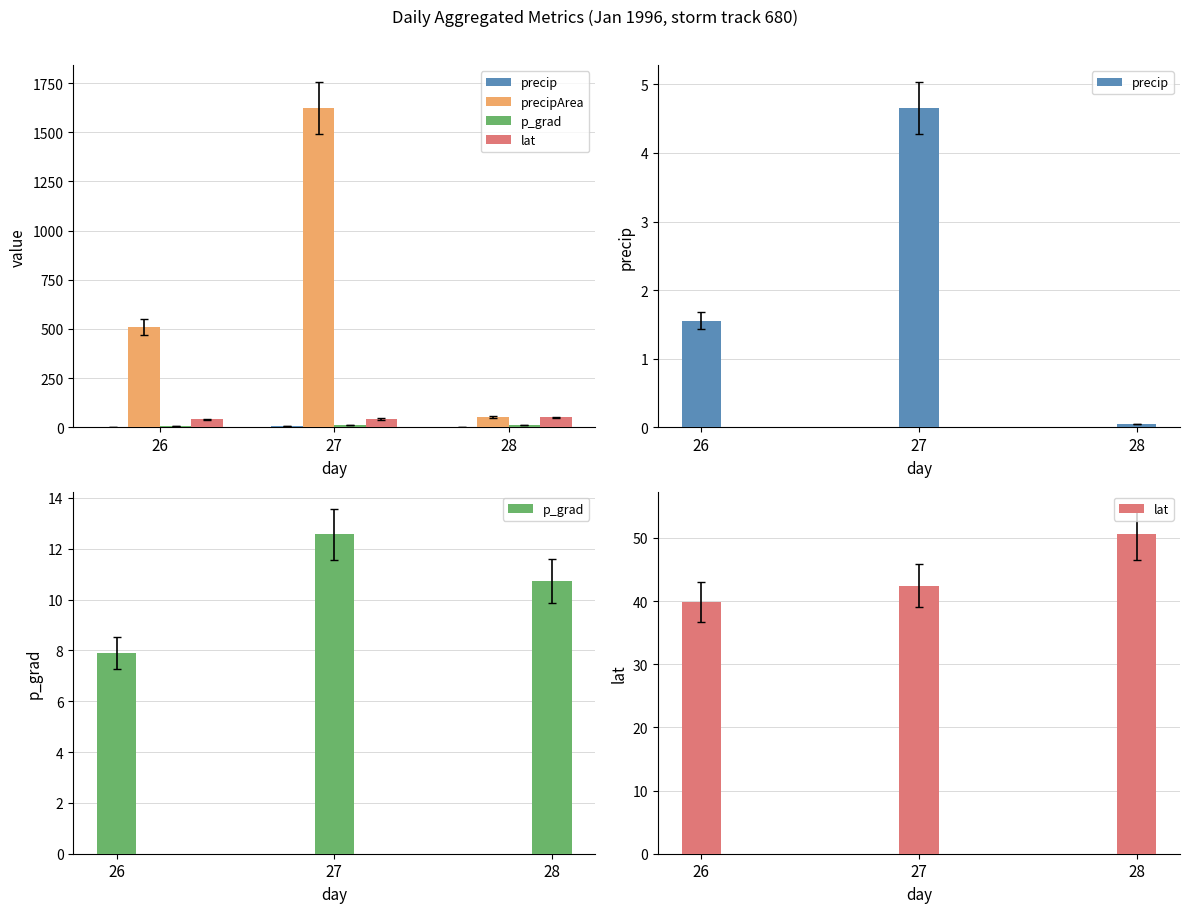

The precip series shows 2.7 at 27. True or false?

False